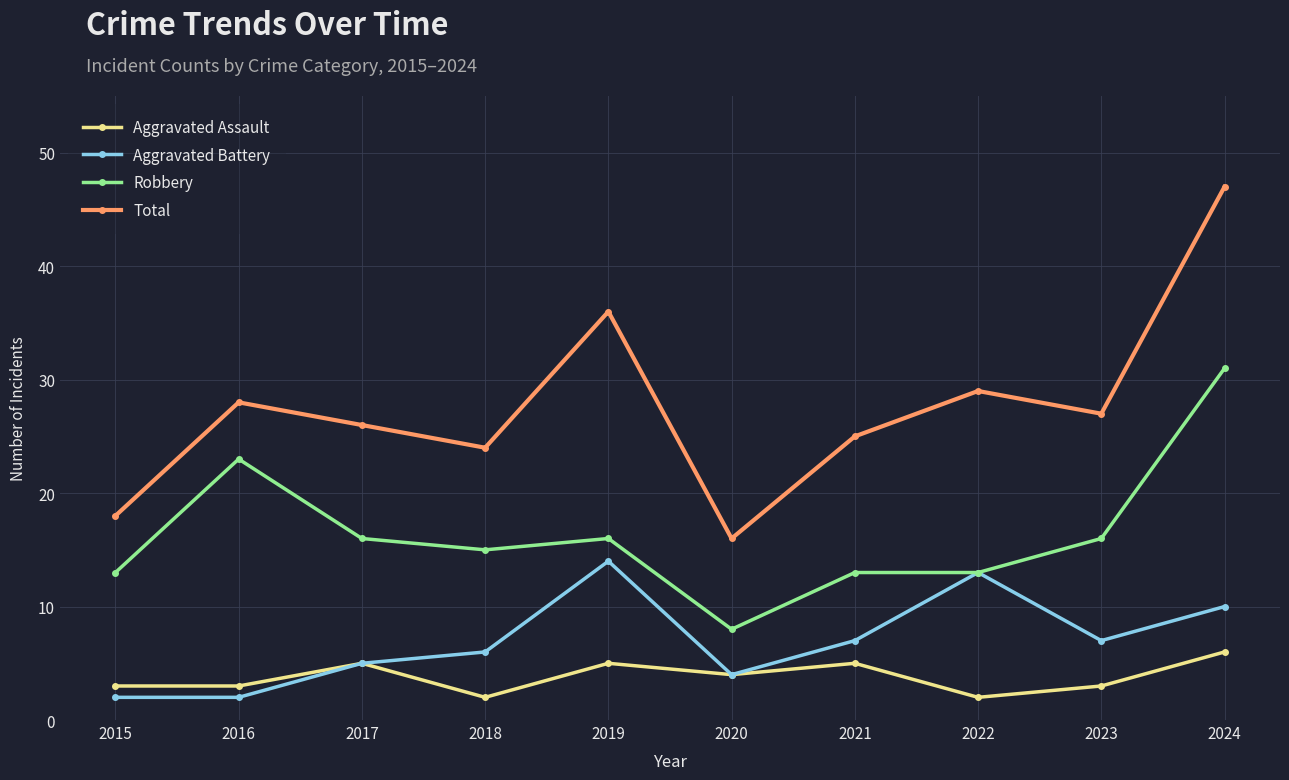

In Total, how many points are lower than both neighbors (excluding endpoints)?

3